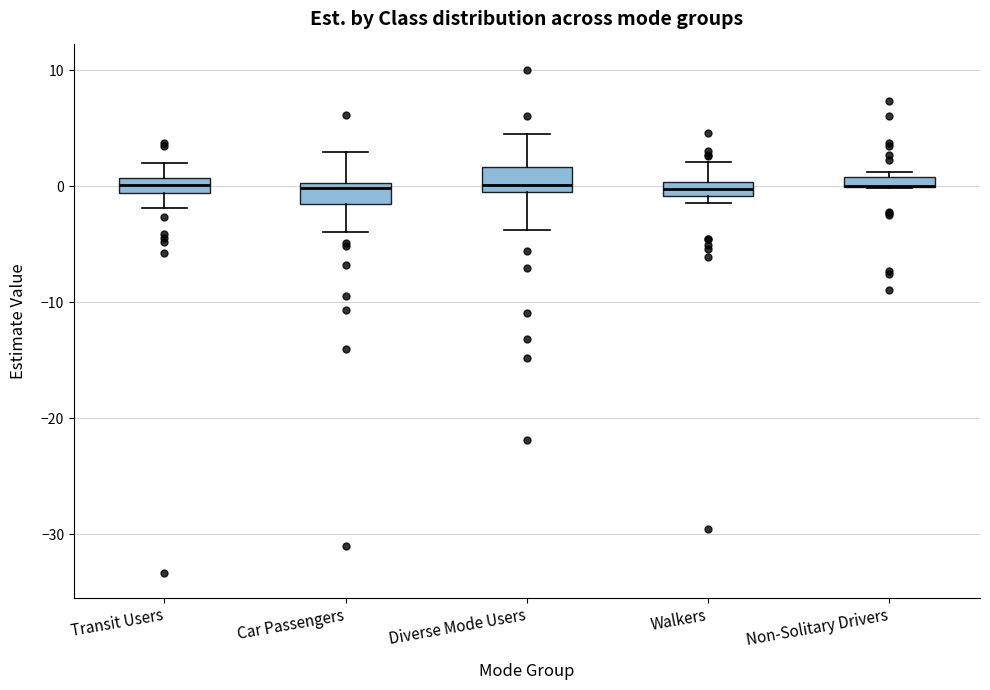

Where is the lower edge of the box for Walkers on the y-axis? The values are not printed on the chart, so give them approximately, as read against the axis.

-1